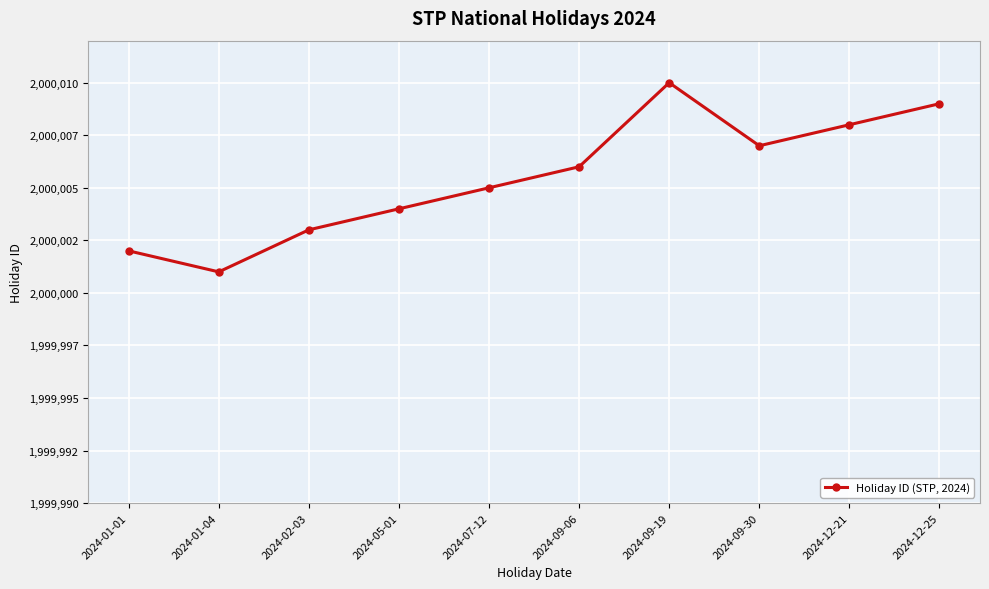

List the labels in order of value, smallest first.

2024-01-04, 2024-01-01, 2024-02-03, 2024-05-01, 2024-07-12, 2024-09-06, 2024-09-30, 2024-12-21, 2024-12-25, 2024-09-19